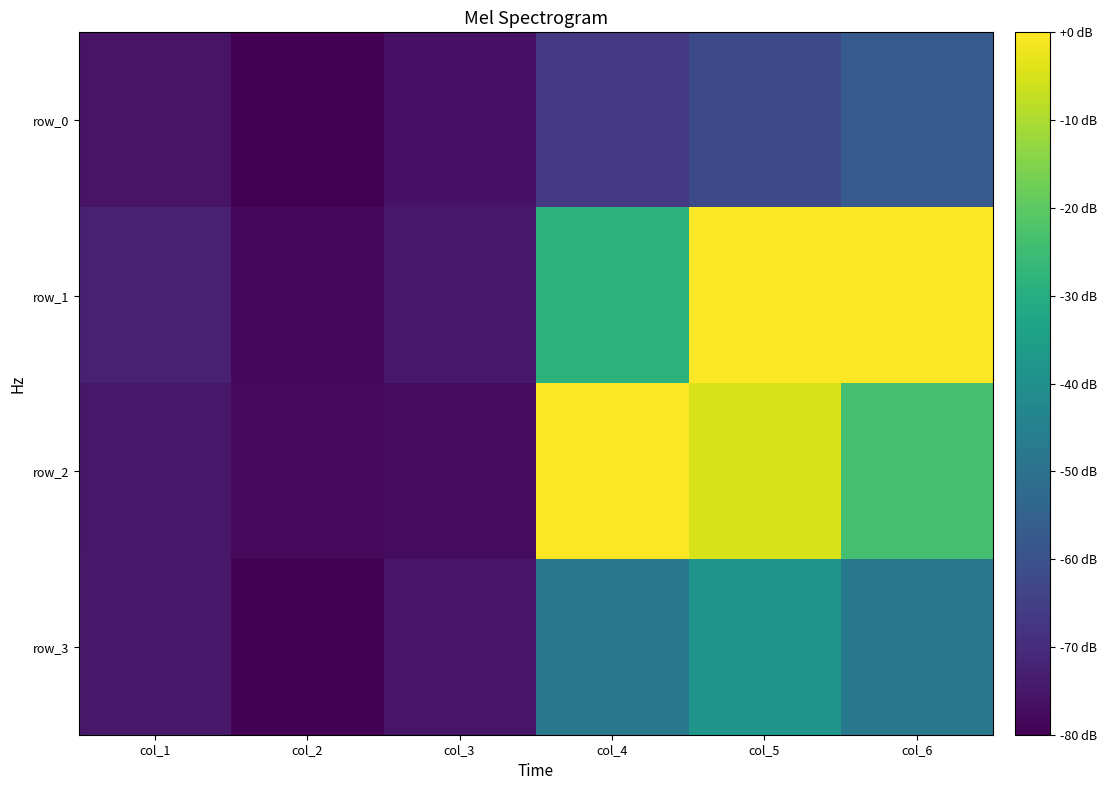

At which label is row_0 closest to 1?

col_1